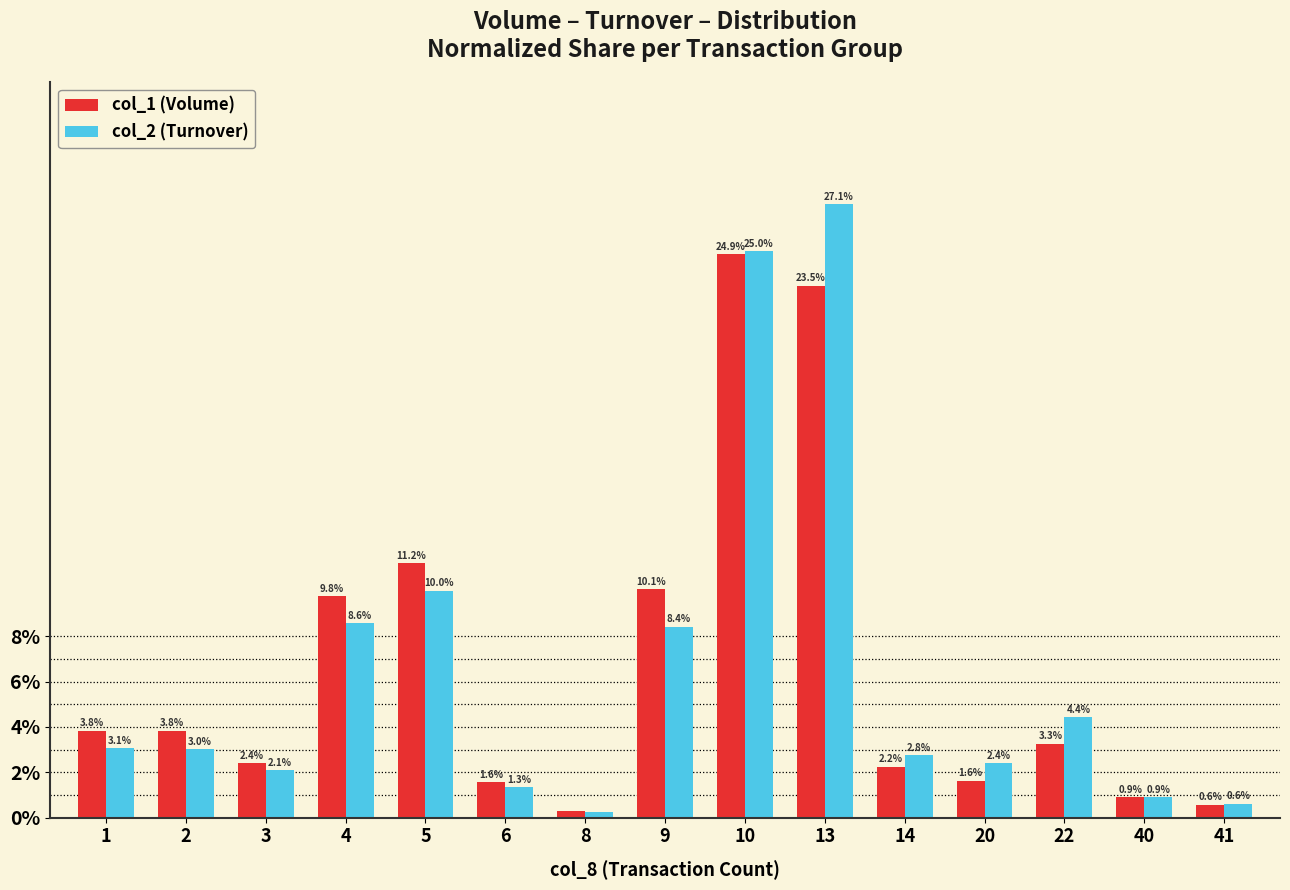

At which label does col_1 (Volume) reach its peak?

10